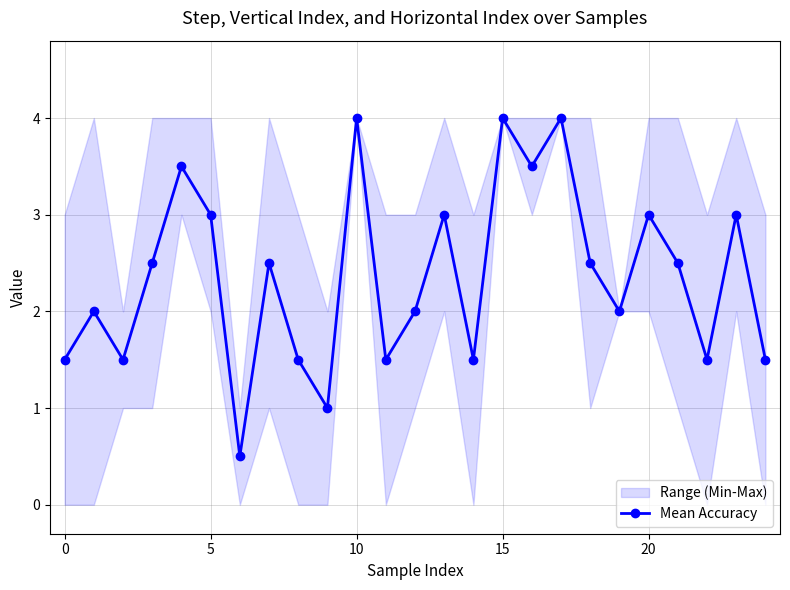

What is the maximum value shown in the chart?

4.0